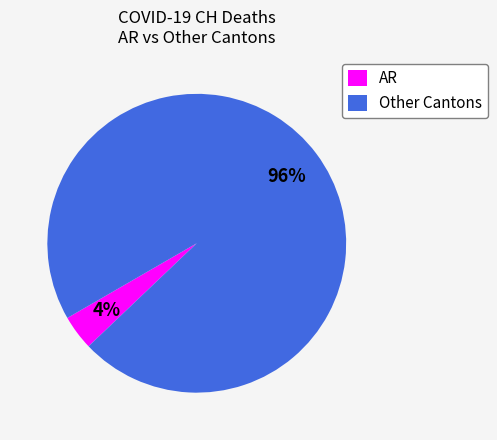

To the nearest percent, what is the average slice percentage?

50%